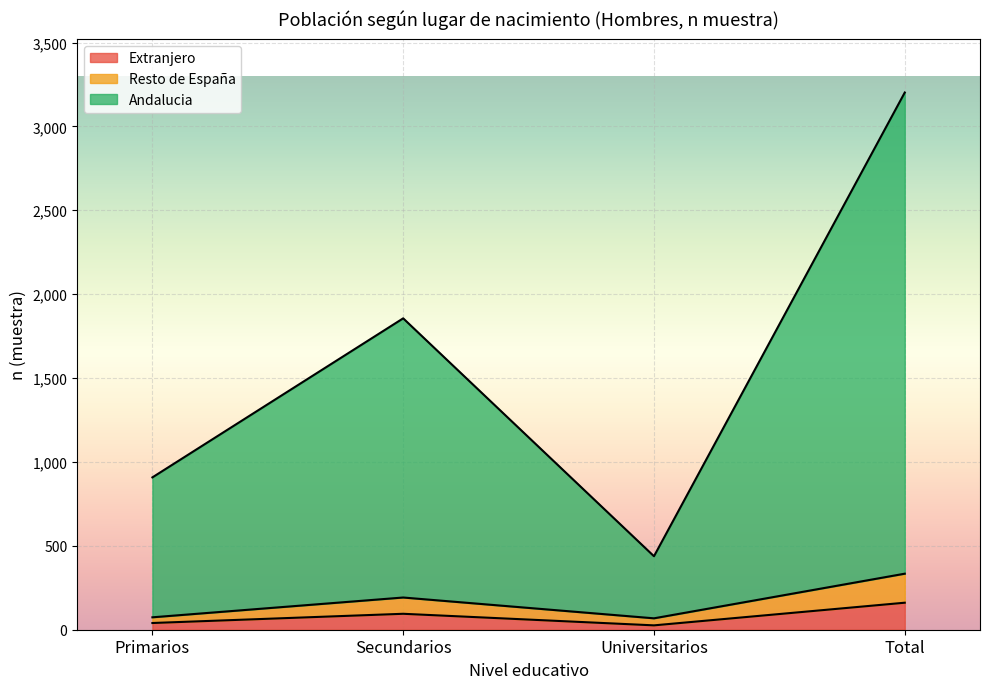

What is the difference between the maximum and second lowest values in the Extranjero series?

121